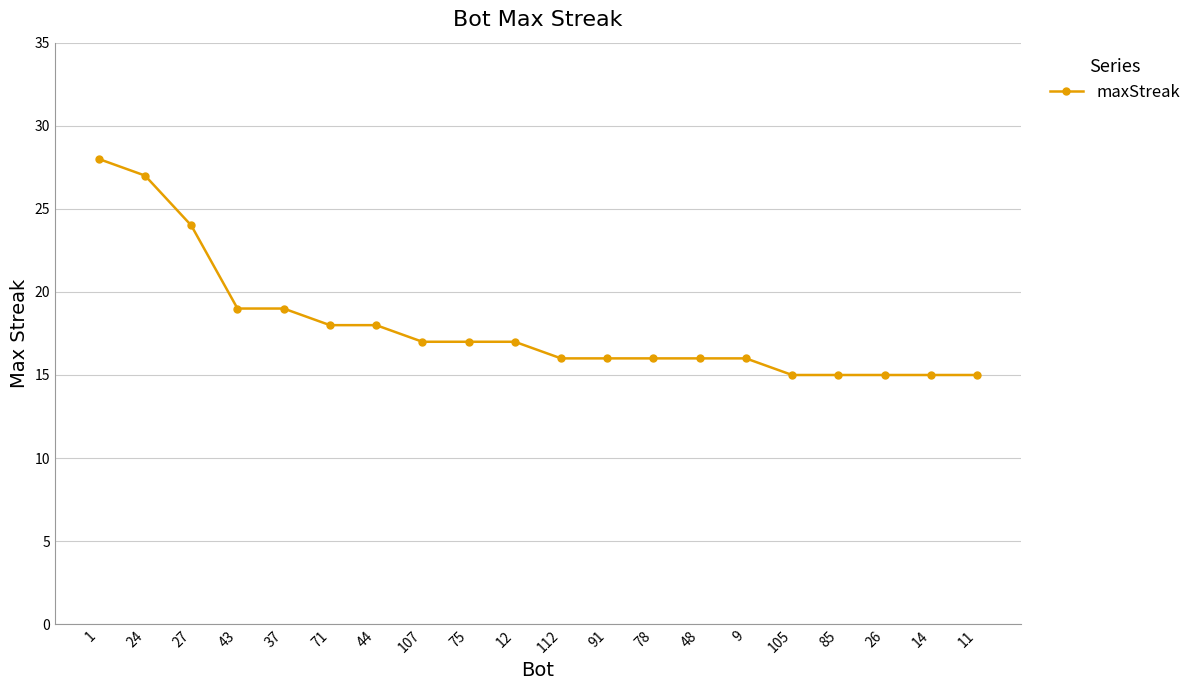

Reading left to right, list all the values displayed in this chart.

28	27	24	19	19	18	18	17	17	17	16	16	16	16	16	15	15	15	15	15